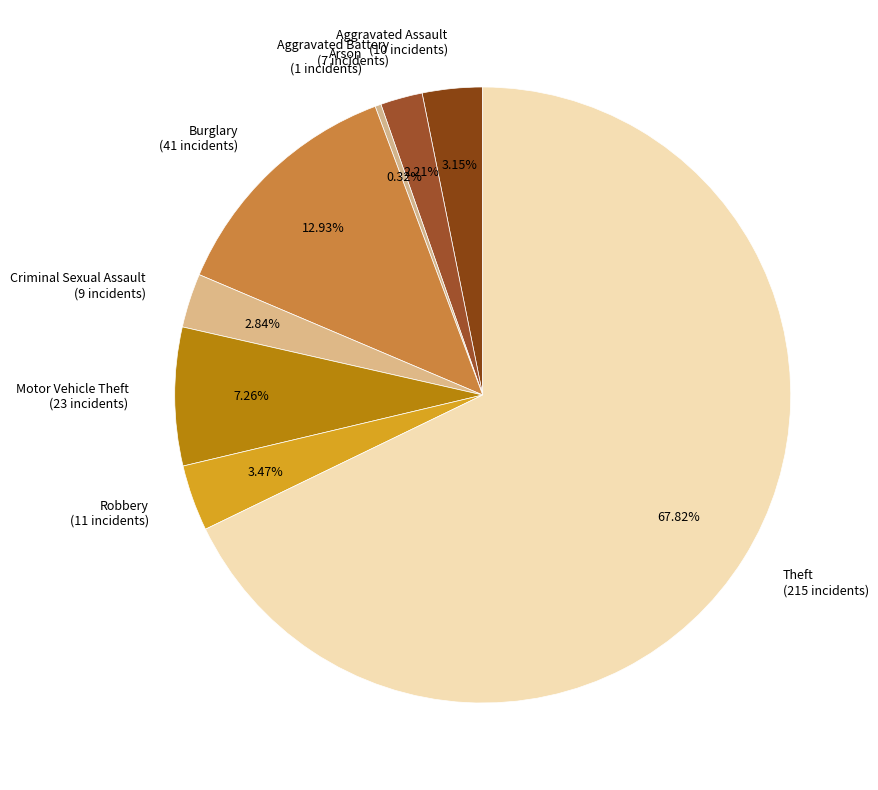

To the nearest percent, what is the difference between the Robbery and Aggravated Battery slice percentages?

1%